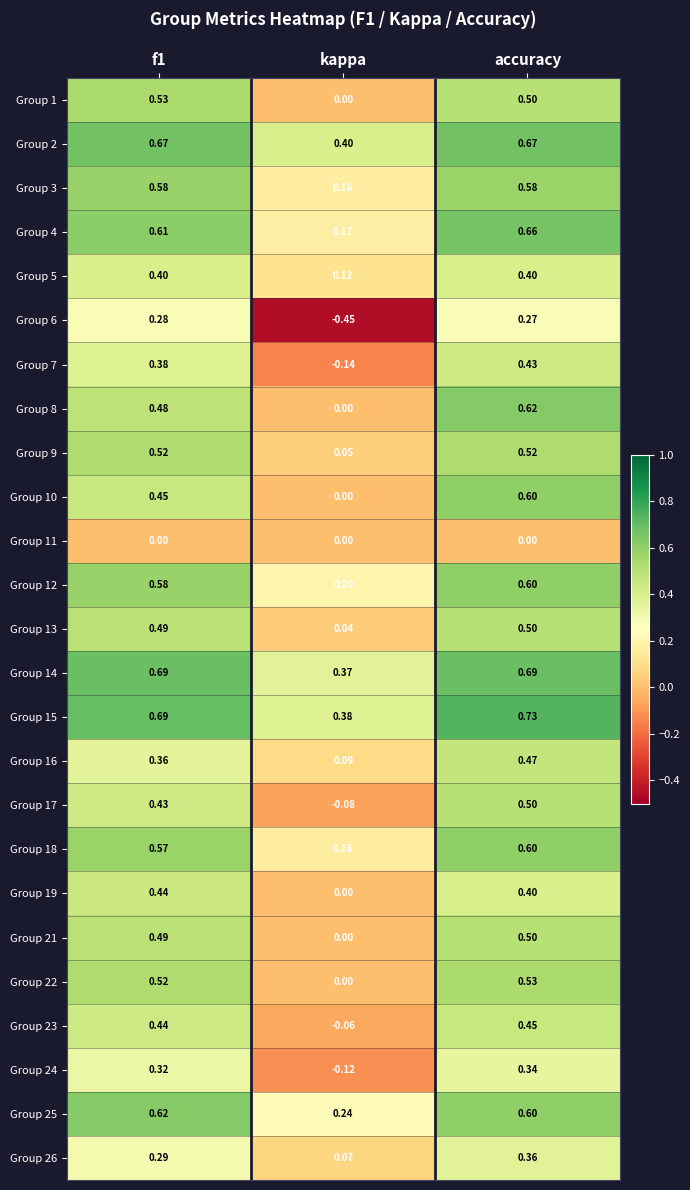

Where is Group 2 nearest to the value 0?

kappa